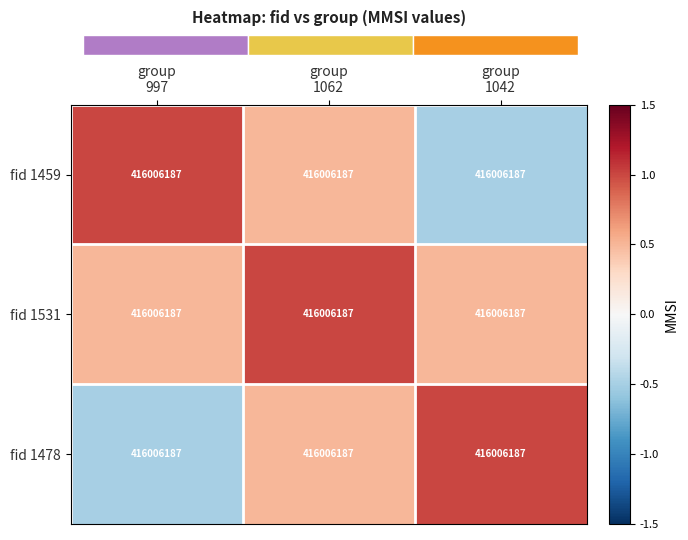

Reading right to left, transcribe all the data shown in this chart.

fid 1459: group
1042=416006187.0	group
1062=416006187.0	group
997=416006187.0
fid 1531: group
1042=416006187.0	group
1062=416006187.0	group
997=416006187.0
fid 1478: group
1042=416006187.0	group
1062=416006187.0	group
997=416006187.0